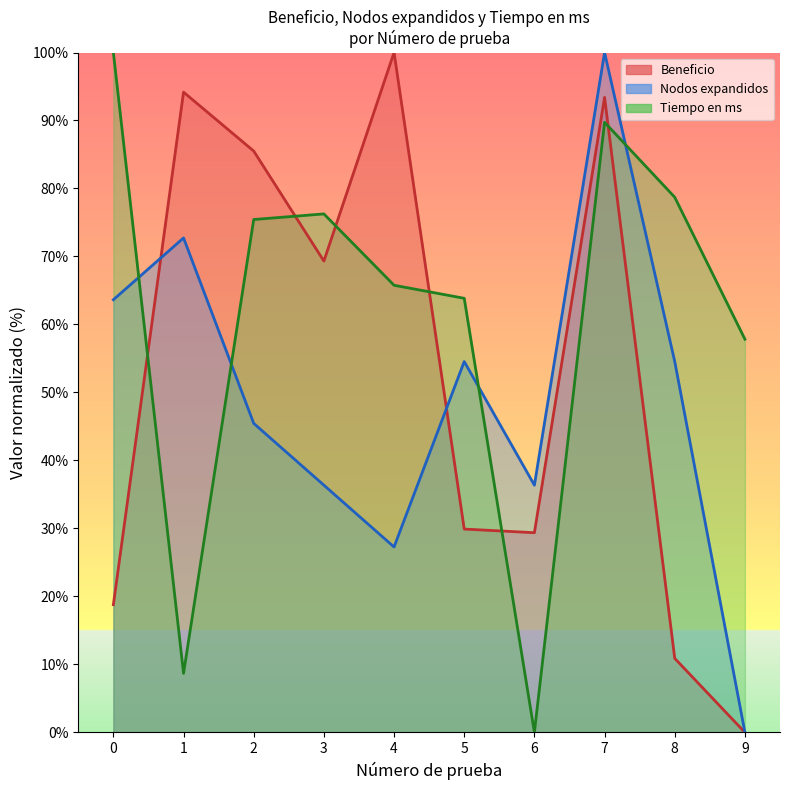

Where is the first local maximum for Nodos expandidos?

1